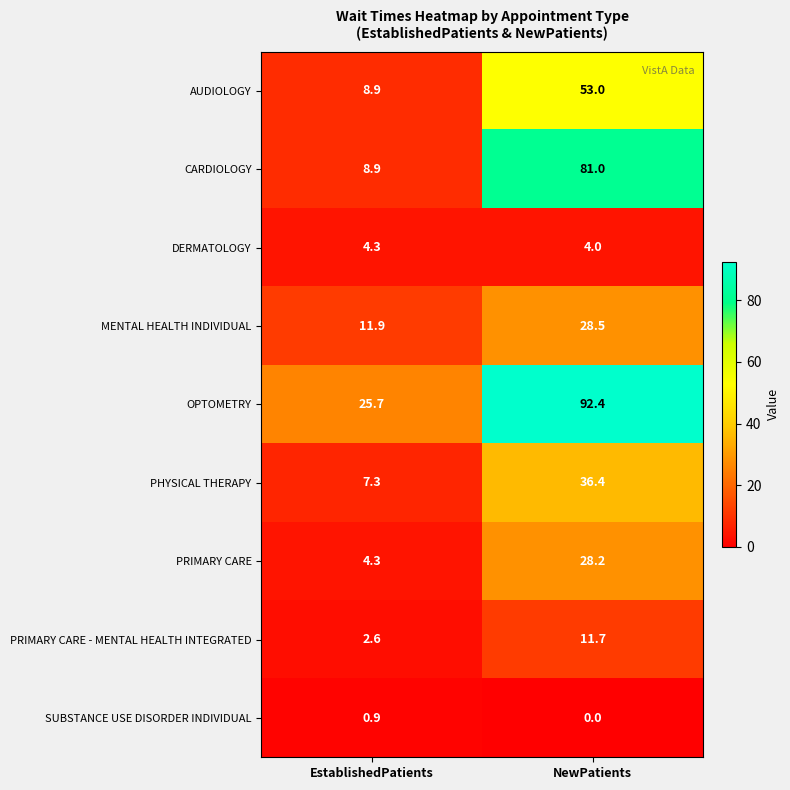

How many distinct data groups are displayed?

9